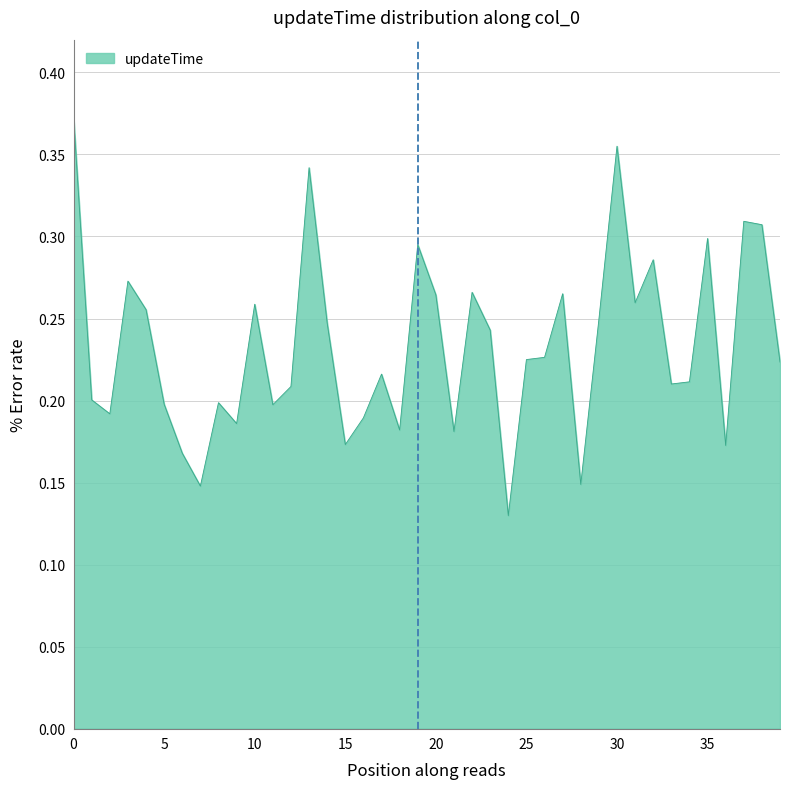

What is the average value?

0.2